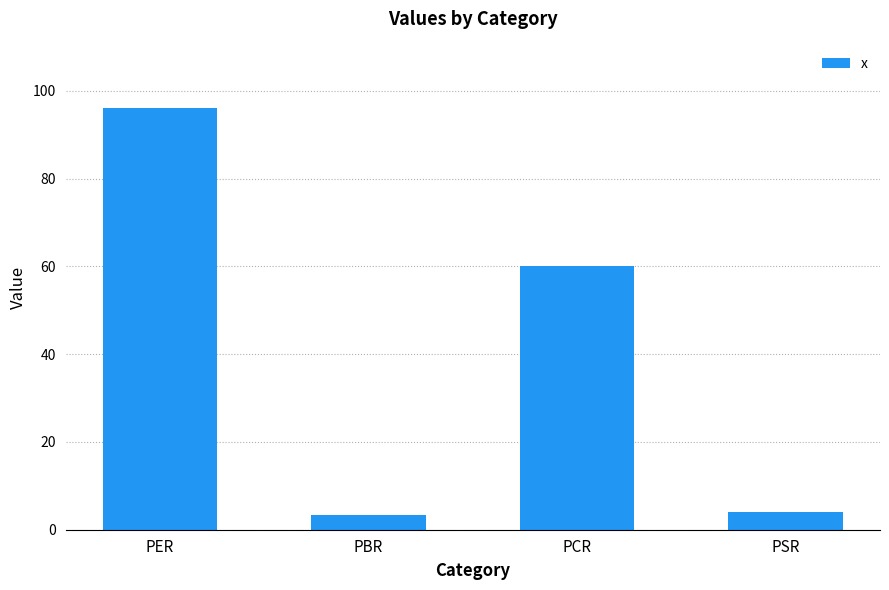

Approximately how many times larger is the value at PBR compared to PSR?

0.8